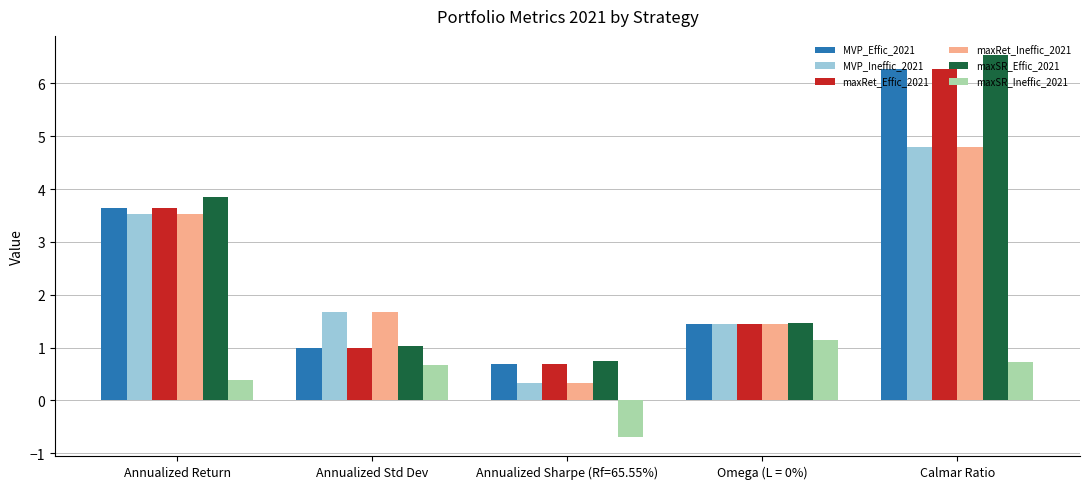

What is the total value across all series at Calmar Ratio?

29.4